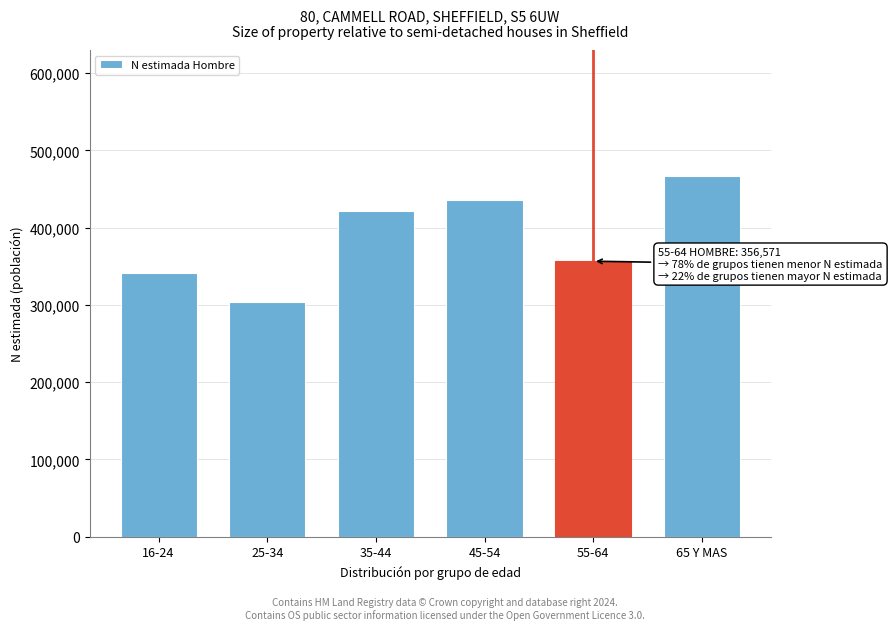

Reading left to right, extract all data points from this chart.

341512	304454	422086	435170	356571	466526